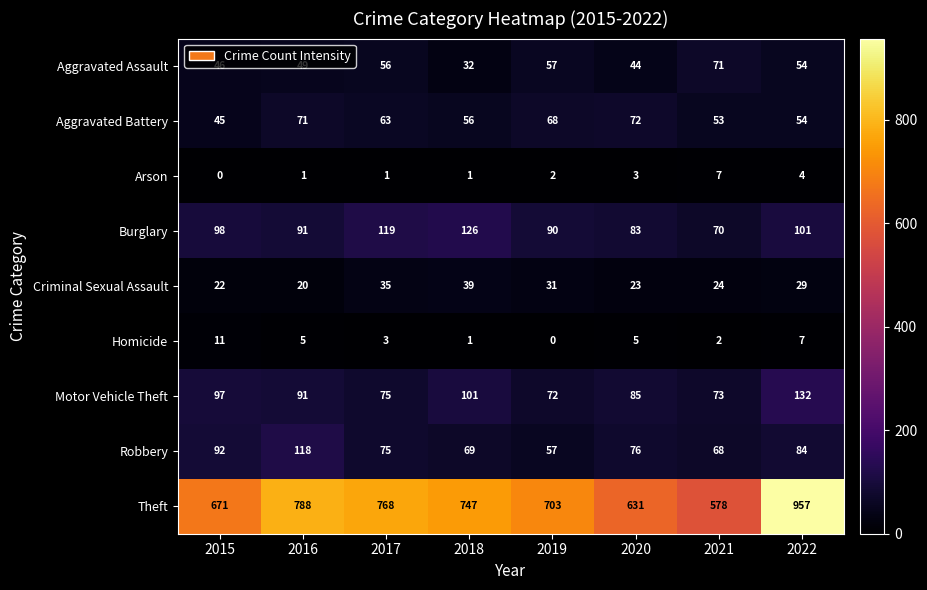

List the series in order of their peak value, highest first.

Theft, Motor Vehicle Theft, Burglary, Robbery, Aggravated Battery, Aggravated Assault, Criminal Sexual Assault, Homicide, Arson